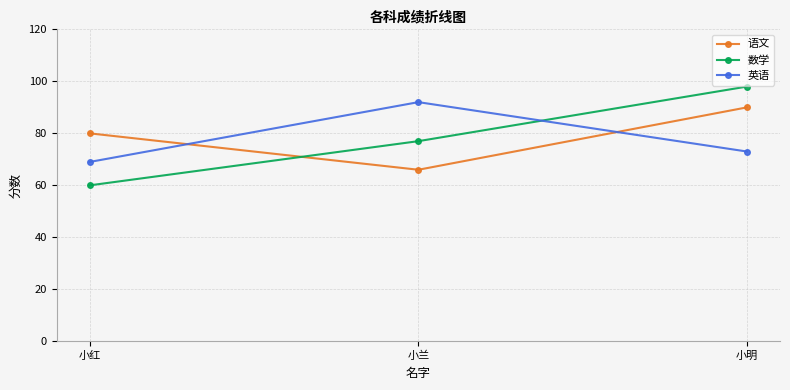

Count the 数学 values in the range 60 to 98.

3